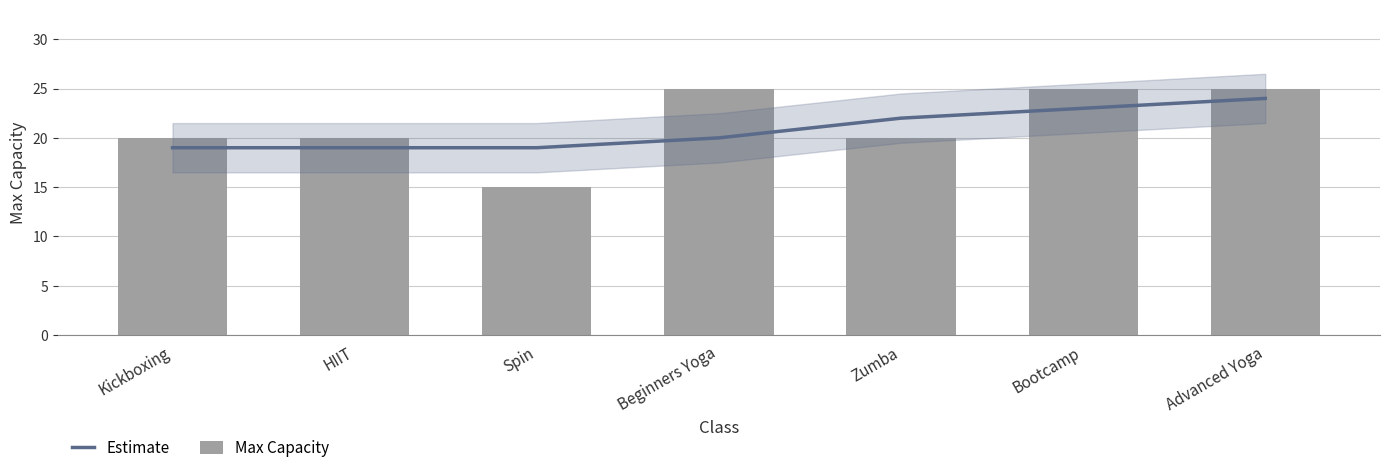

What is the sum of all Max Capacity values?

150